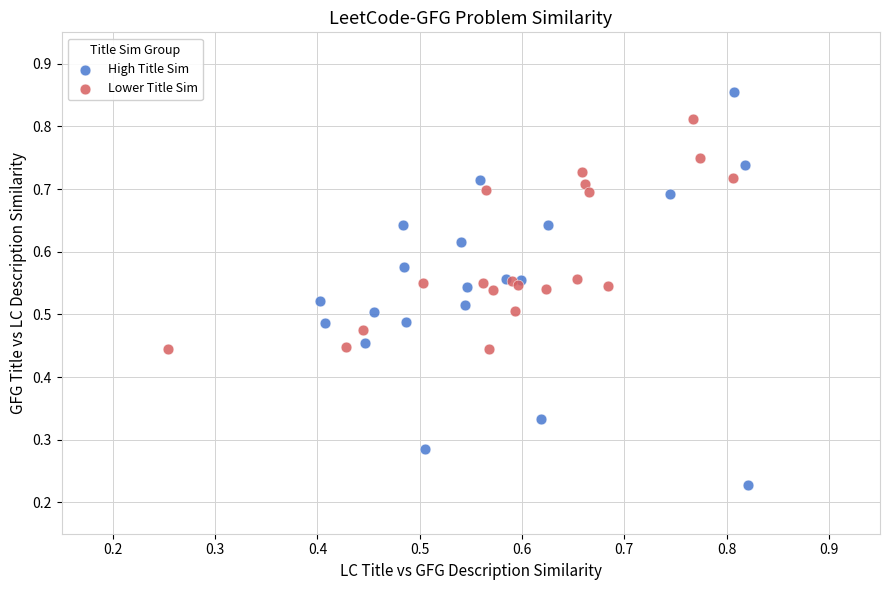

What are all the series names shown in the legend?

High Title Sim, Lower Title Sim